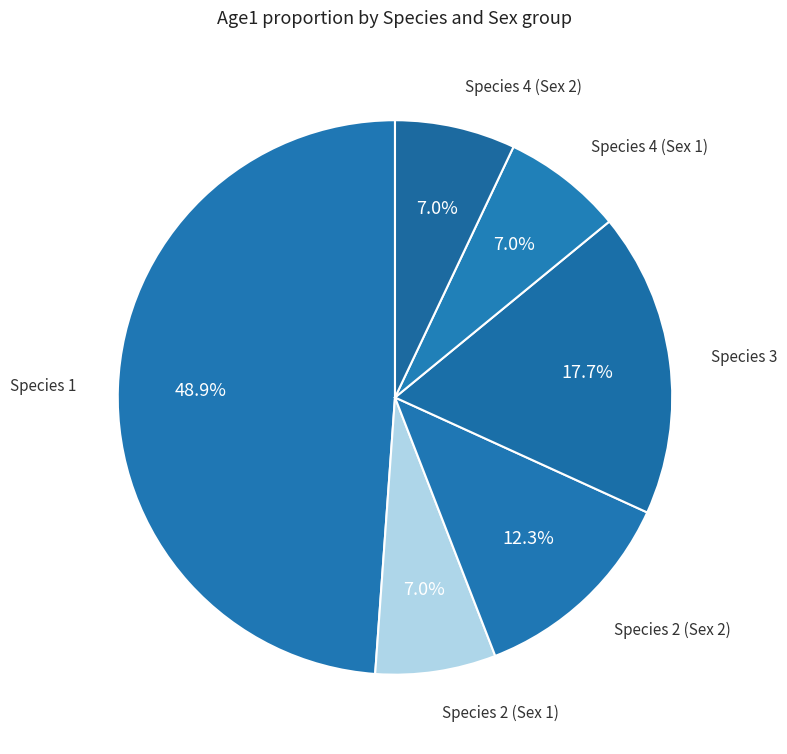

Is there any slice that represents more than half of the pie?

No